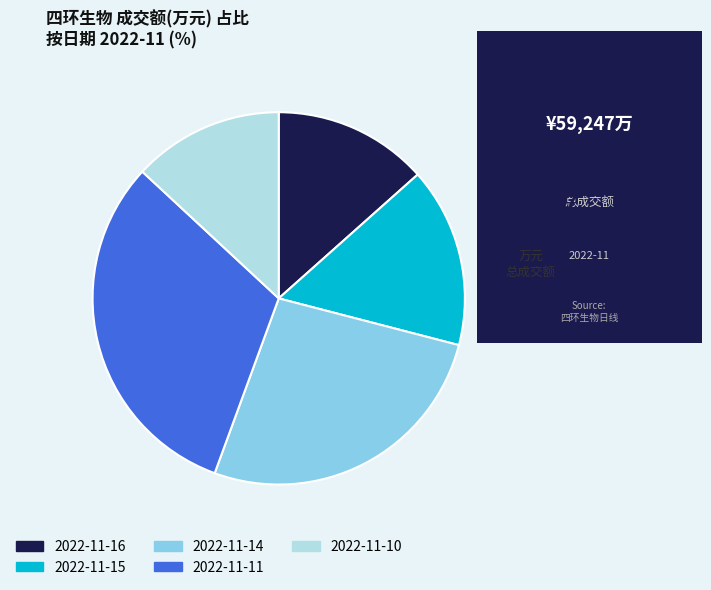

Does 2022-11-14 represent more than half of the total?

No